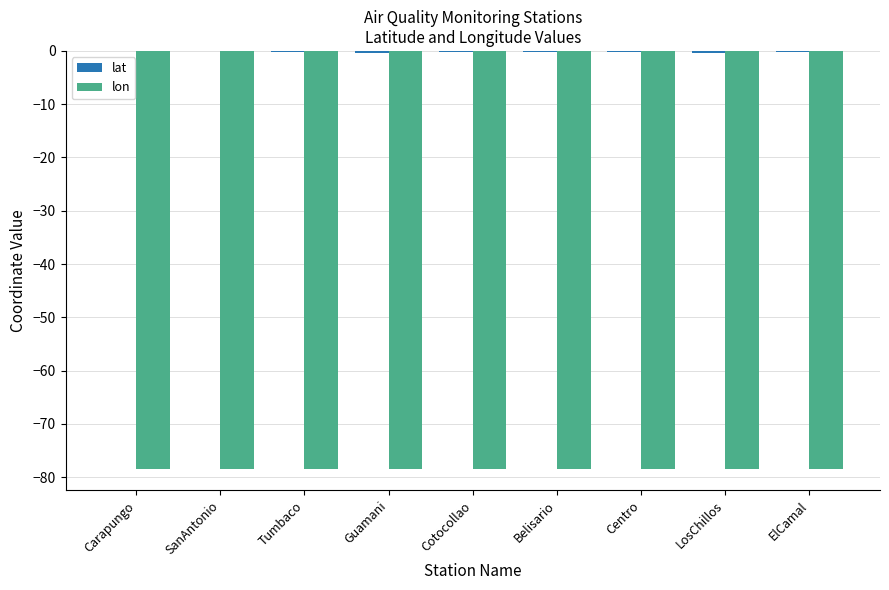

The value of lon at Cotocollao is -49.2. True or false?

False